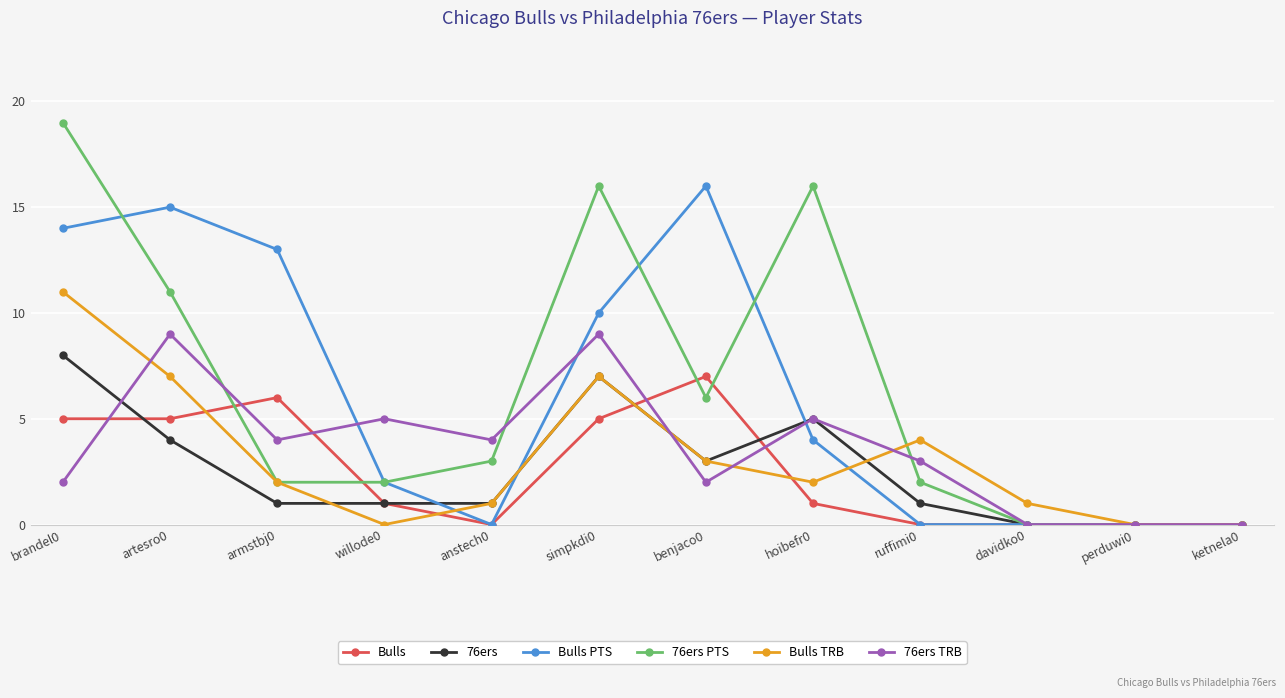

Where do 76ers PTS and Bulls first cross each other?

artesro0 and armstbj0